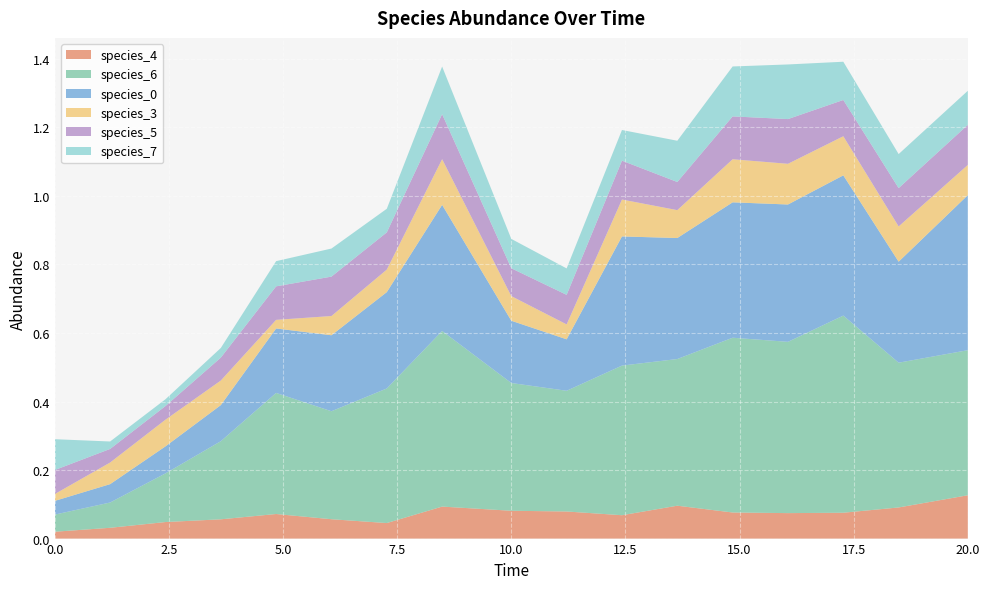

Reading right to left, transcribe all the data shown in this chart.

species_4: 20.0=0.1	18.484848484848484=0.1	17.272727272727273=0.1	16.060606060606062=0.1	14.84848484848485=0.1	13.636363636363637=0.1	12.424242424242424=0.1	11.212121212121213=0.1	10.0=0.1	8.484848484848484=0.1	7.272727272727273=0.0	6.0606060606060606=0.1	4.848484848484849=0.1	3.6363636363636367=0.1	2.4242424242424243=0.0	1.2121212121212122=0.0	0.0=0.0
species_6: 20.0=0.4	18.484848484848484=0.4	17.272727272727273=0.6	16.060606060606062=0.5	14.84848484848485=0.5	13.636363636363637=0.4	12.424242424242424=0.4	11.212121212121213=0.4	10.0=0.4	8.484848484848484=0.5	7.272727272727273=0.4	6.0606060606060606=0.3	4.848484848484849=0.4	3.6363636363636367=0.2	2.4242424242424243=0.1	1.2121212121212122=0.1	0.0=0.1
species_0: 20.0=0.5	18.484848484848484=0.3	17.272727272727273=0.4	16.060606060606062=0.4	14.84848484848485=0.4	13.636363636363637=0.4	12.424242424242424=0.4	11.212121212121213=0.2	10.0=0.2	8.484848484848484=0.4	7.272727272727273=0.3	6.0606060606060606=0.2	4.848484848484849=0.2	3.6363636363636367=0.1	2.4242424242424243=0.1	1.2121212121212122=0.1	0.0=0.0
species_3: 20.0=0.1	18.484848484848484=0.1	17.272727272727273=0.1	16.060606060606062=0.1	14.84848484848485=0.1	13.636363636363637=0.1	12.424242424242424=0.1	11.212121212121213=0.0	10.0=0.1	8.484848484848484=0.1	7.272727272727273=0.1	6.0606060606060606=0.1	4.848484848484849=0.0	3.6363636363636367=0.1	2.4242424242424243=0.1	1.2121212121212122=0.1	0.0=0.0
species_5: 20.0=0.1	18.484848484848484=0.1	17.272727272727273=0.1	16.060606060606062=0.1	14.84848484848485=0.1	13.636363636363637=0.1	12.424242424242424=0.1	11.212121212121213=0.1	10.0=0.1	8.484848484848484=0.1	7.272727272727273=0.1	6.0606060606060606=0.1	4.848484848484849=0.1	3.6363636363636367=0.1	2.4242424242424243=0.0	1.2121212121212122=0.0	0.0=0.1
species_7: 20.0=0.1	18.484848484848484=0.1	17.272727272727273=0.1	16.060606060606062=0.2	14.84848484848485=0.1	13.636363636363637=0.1	12.424242424242424=0.1	11.212121212121213=0.1	10.0=0.1	8.484848484848484=0.1	7.272727272727273=0.1	6.0606060606060606=0.1	4.848484848484849=0.1	3.6363636363636367=0.0	2.4242424242424243=0.0	1.2121212121212122=0.0	0.0=0.1